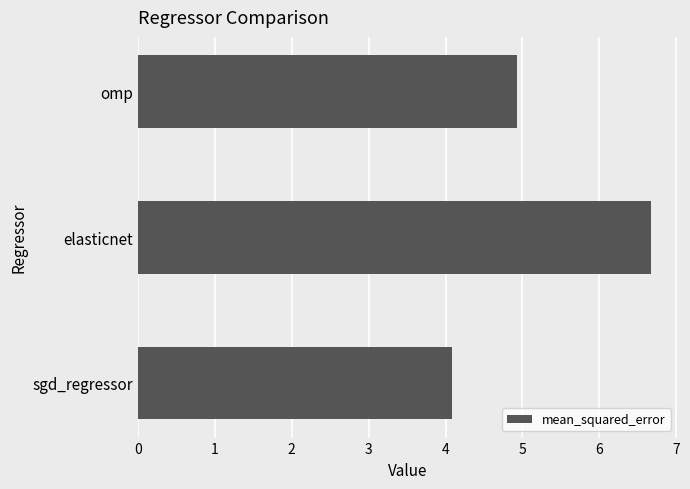

Rank the categories by value from highest to lowest.

elasticnet, omp, sgd_regressor